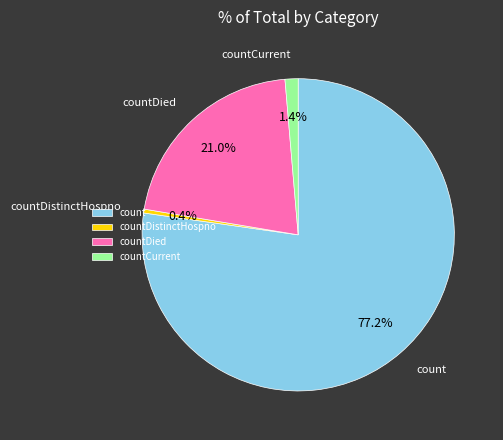

Is the sum of count and countDied greater than half?

Yes